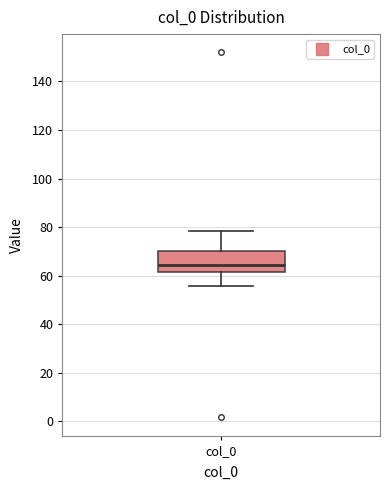

Transcribe this box plot: give where the median line is, the range the box spans, and where the two whiskers end, as read against the y-axis. The values are not printed on the chart, so give them approximately, as read against the axis.

median 64, box 62 to 70, whiskers 56 to 78